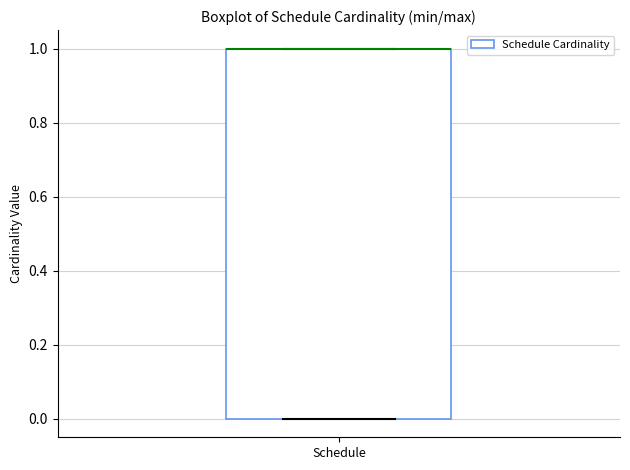

Read this box plot against the y-axis: the position of the median line, the range covered by the box, and the ends of both whiskers. The values are not printed on the chart, so give them approximately, as read against the axis.

median 1 (drawn on the box's upper edge), box 0 to 1, whiskers 0 to 1